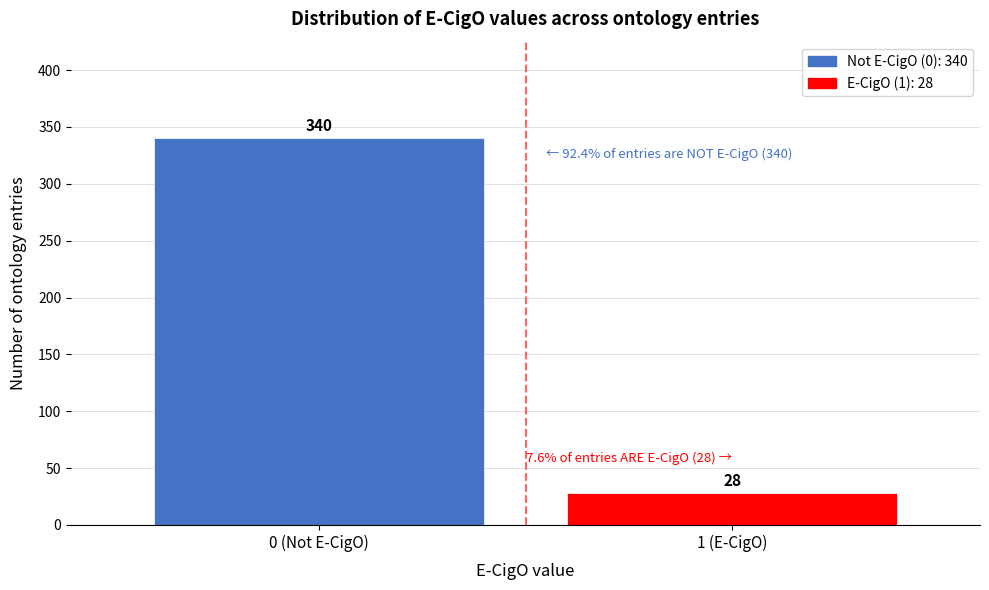

Reading left to right, list all the values displayed in this chart.

0 (Not E-CigO)=340	1 (E-CigO)=28